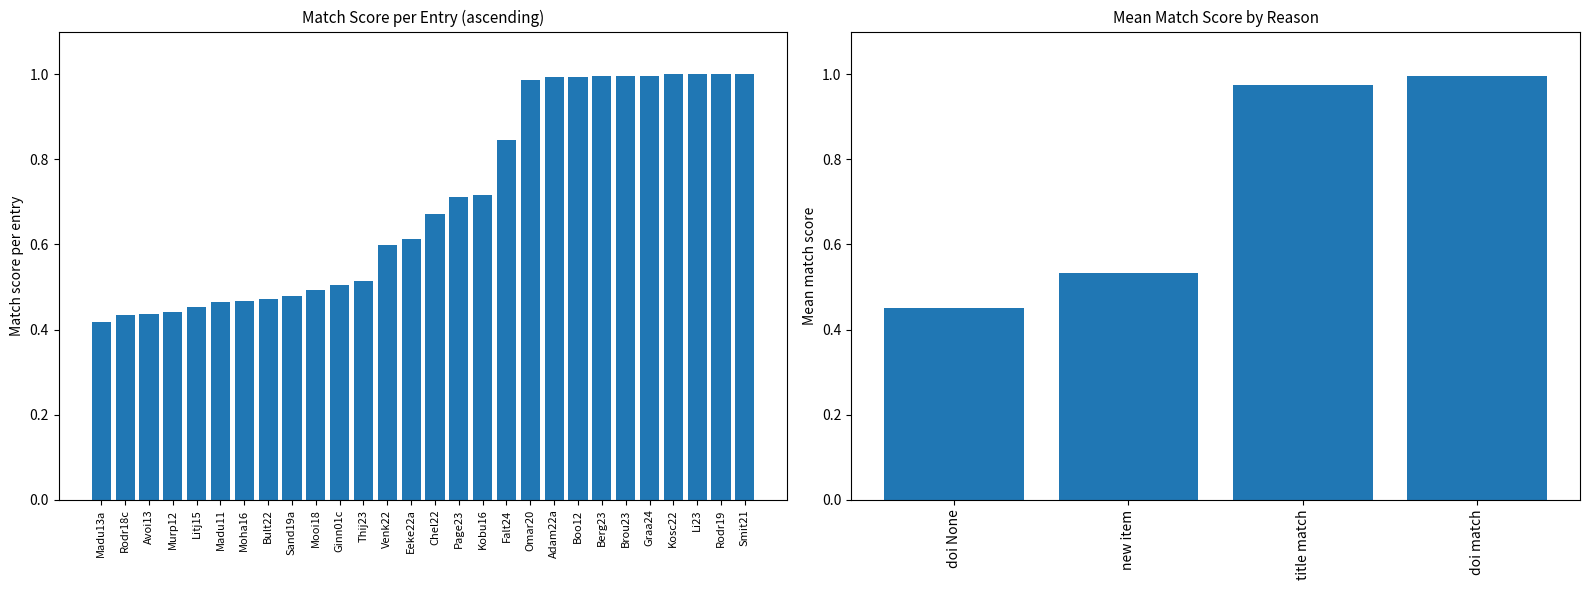

Are the bars horizontal?

No